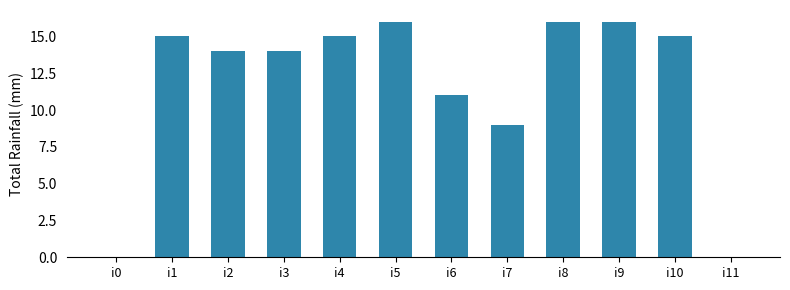

What is the sum of the values at i10 and i3?

29